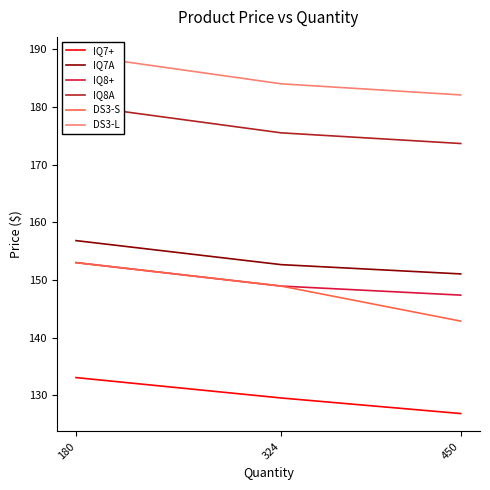

List the labels in order of IQ7+ value, largest first.

180, 324, 450